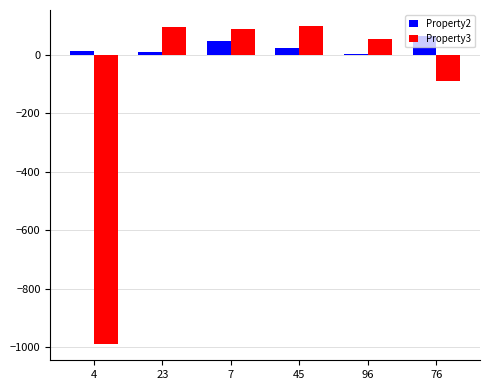

What is the greatest value displayed?

98